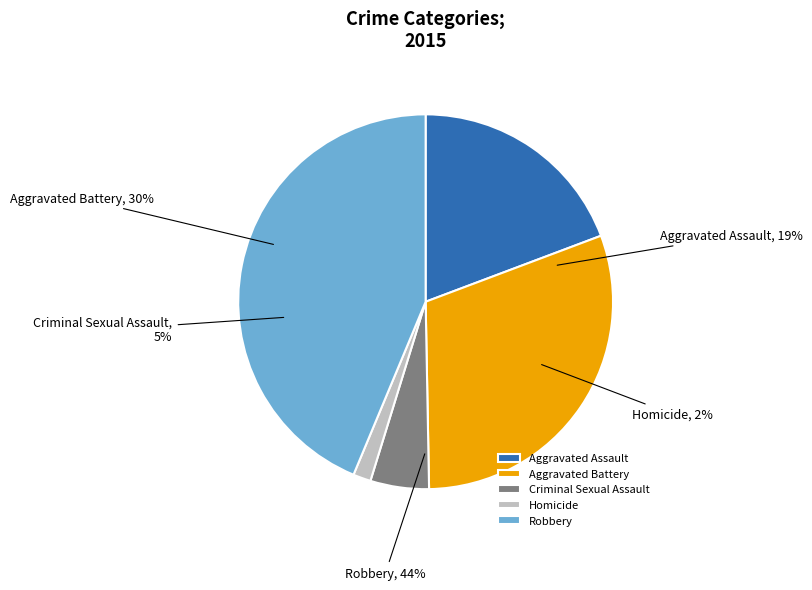

Rank the categories by value from lowest to highest.

Homicide, Criminal Sexual Assault, Aggravated Assault, Aggravated Battery, Robbery